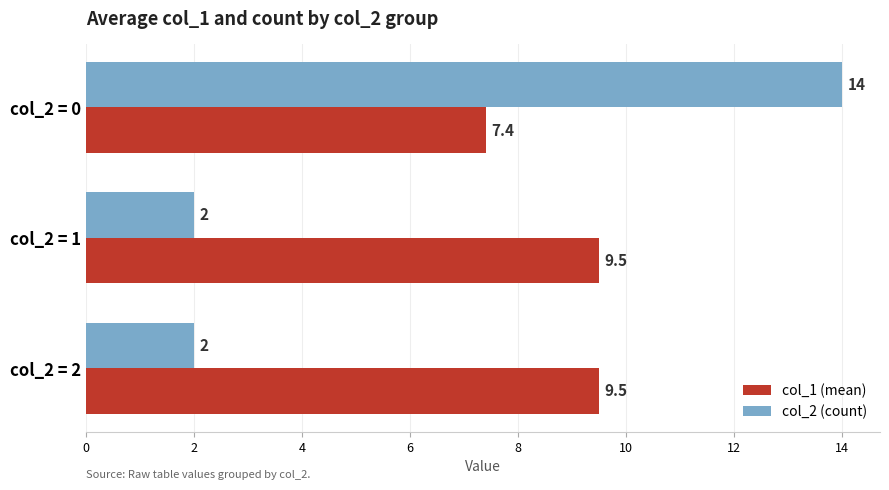

At how many categories does at least one series exceed 2?

3